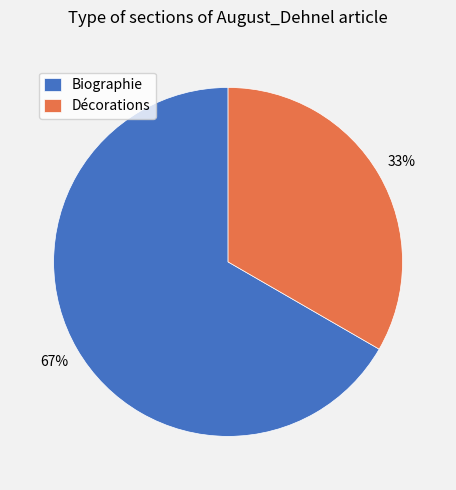

Which has a higher value, Décorations or Biographie?

Biographie